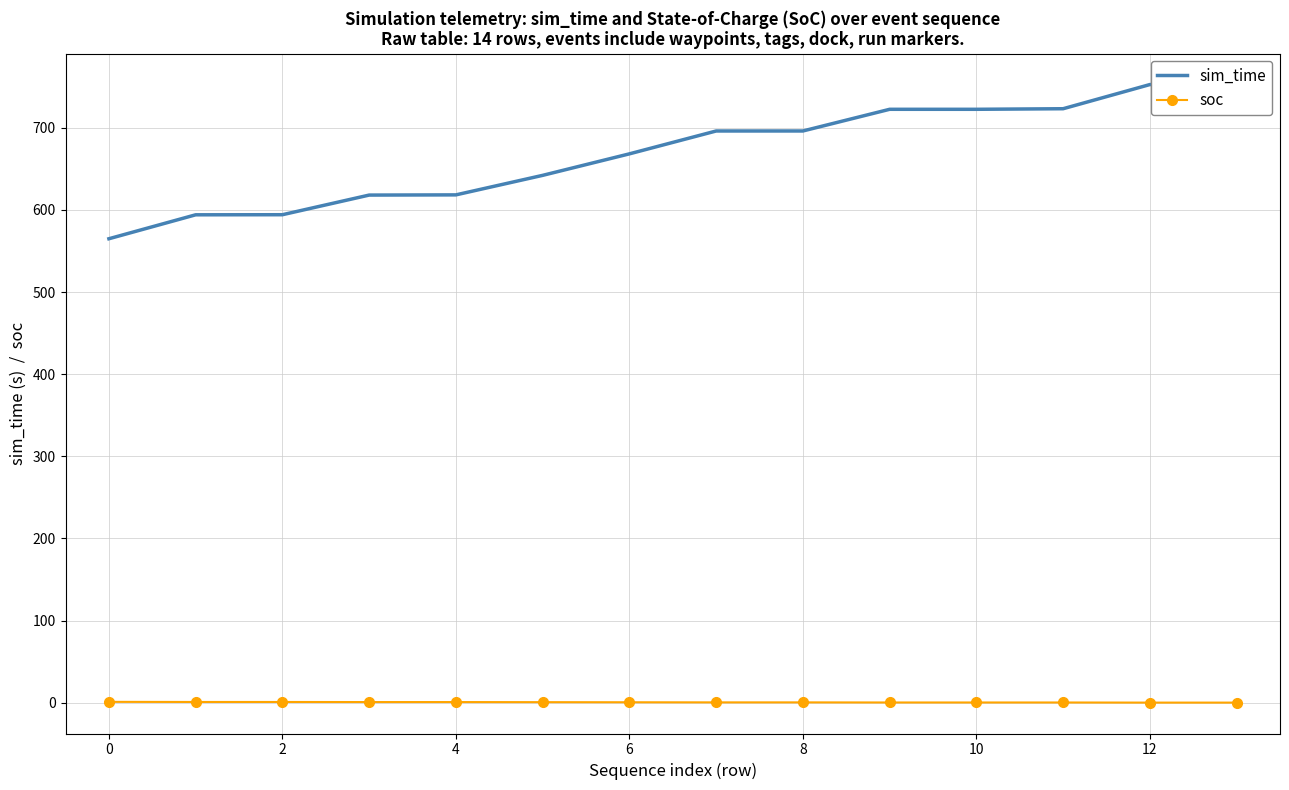

Which series changed the most between 4 and 9?

sim_time